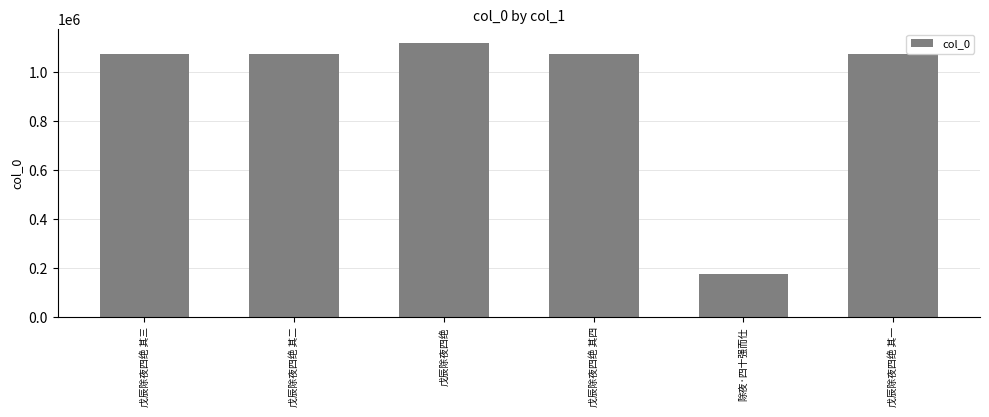

What is the difference between the maximum and minimum values?

943131